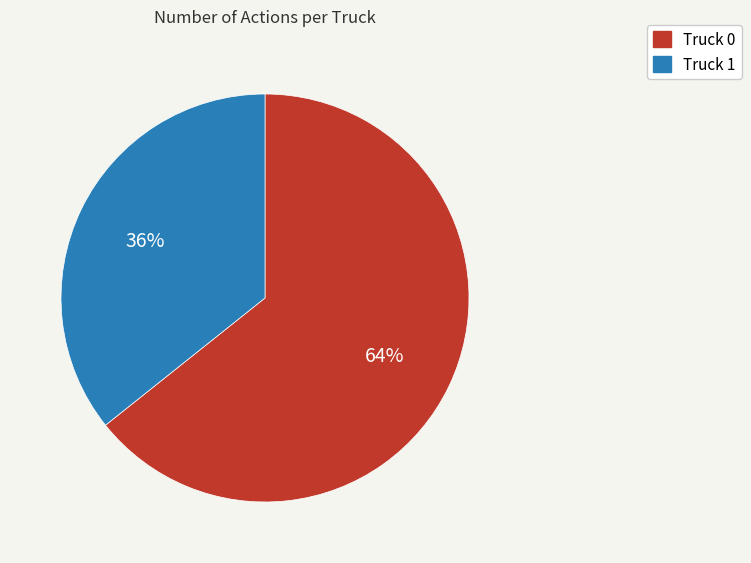

How many segments does this pie chart have?

2